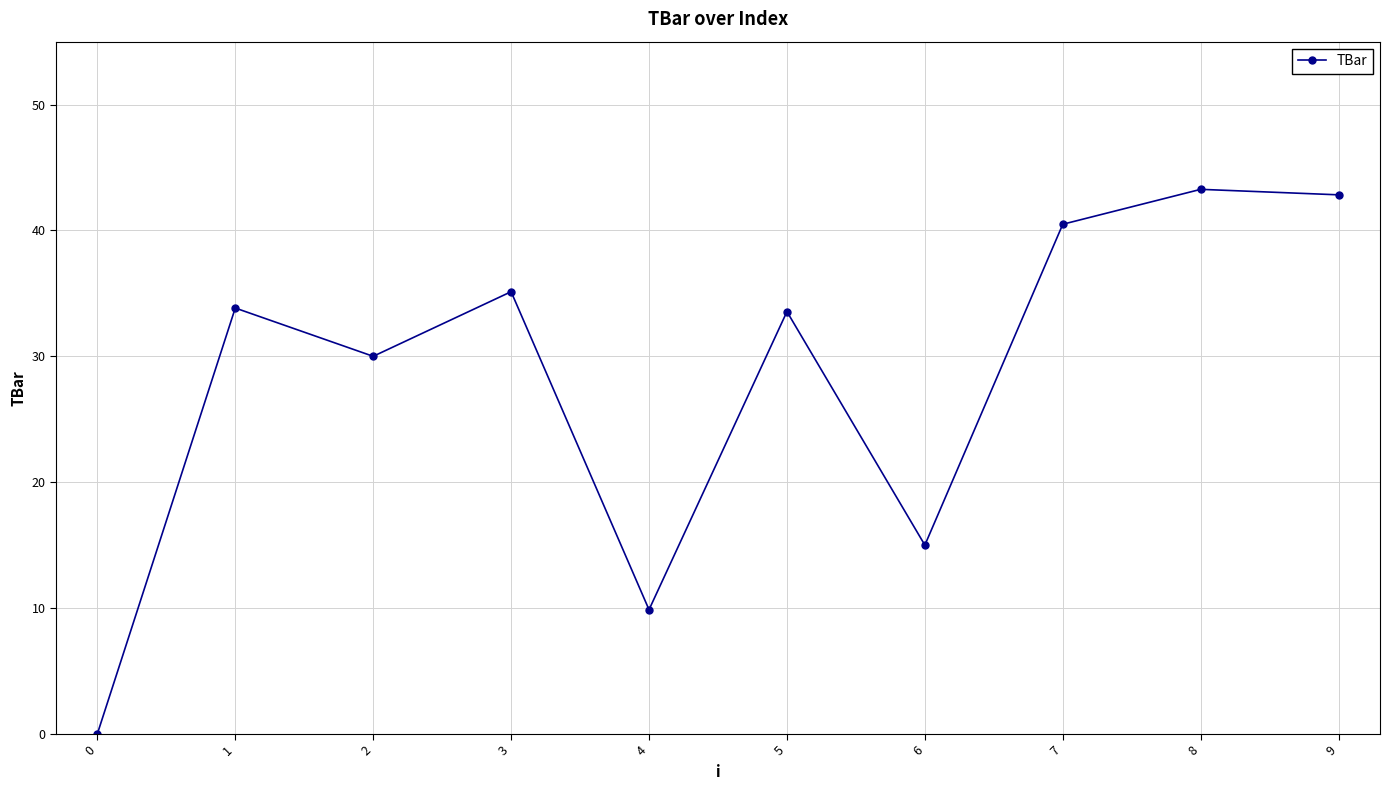

At which label is the value closest to 21?

6